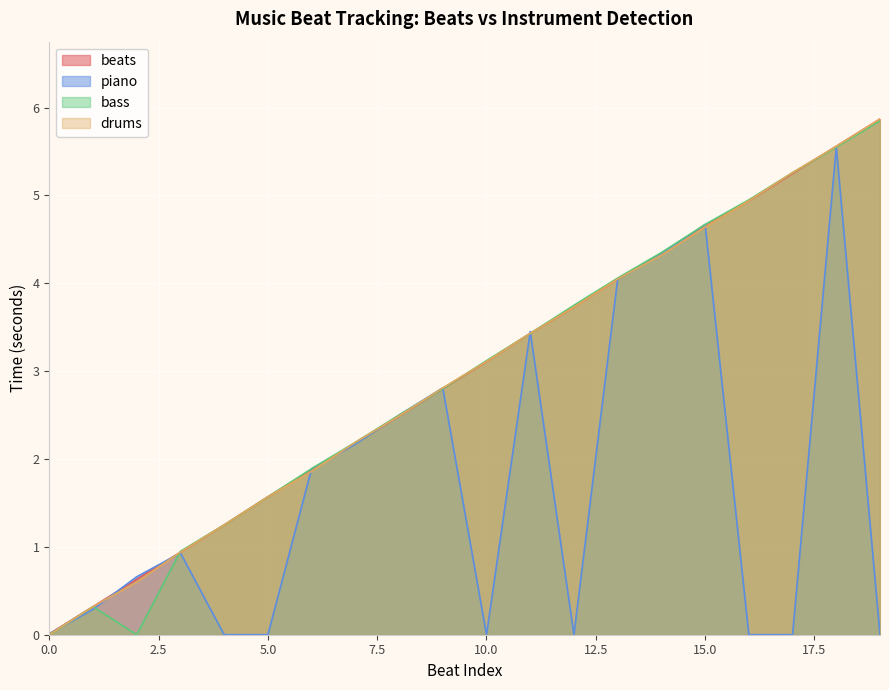

True or false: bass has a value of 2.5 at 8.

True